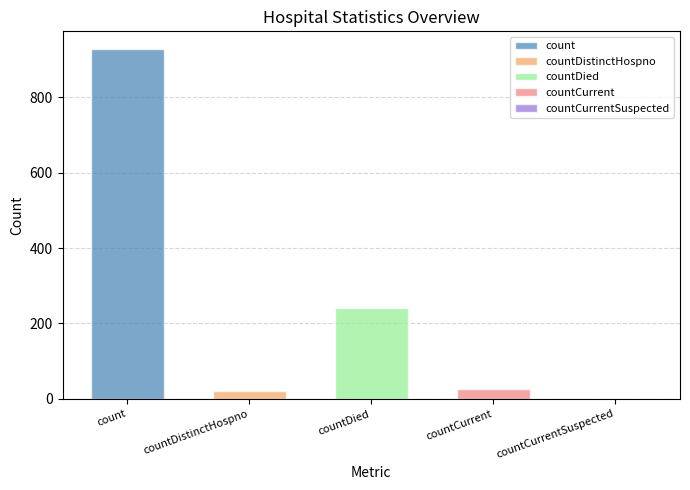

Where is the data nearest to the value 464?

countDied